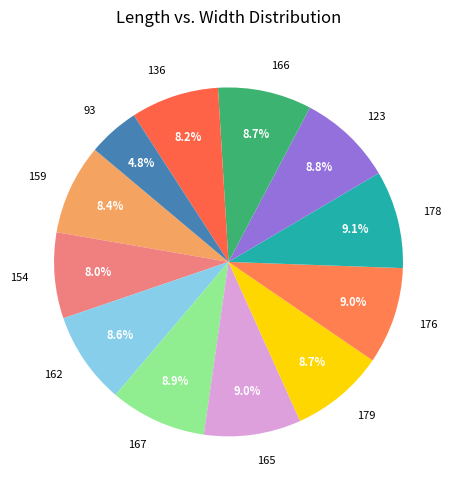

To the nearest percent, what is the difference between the 93 and 166 slice percentages?

4%